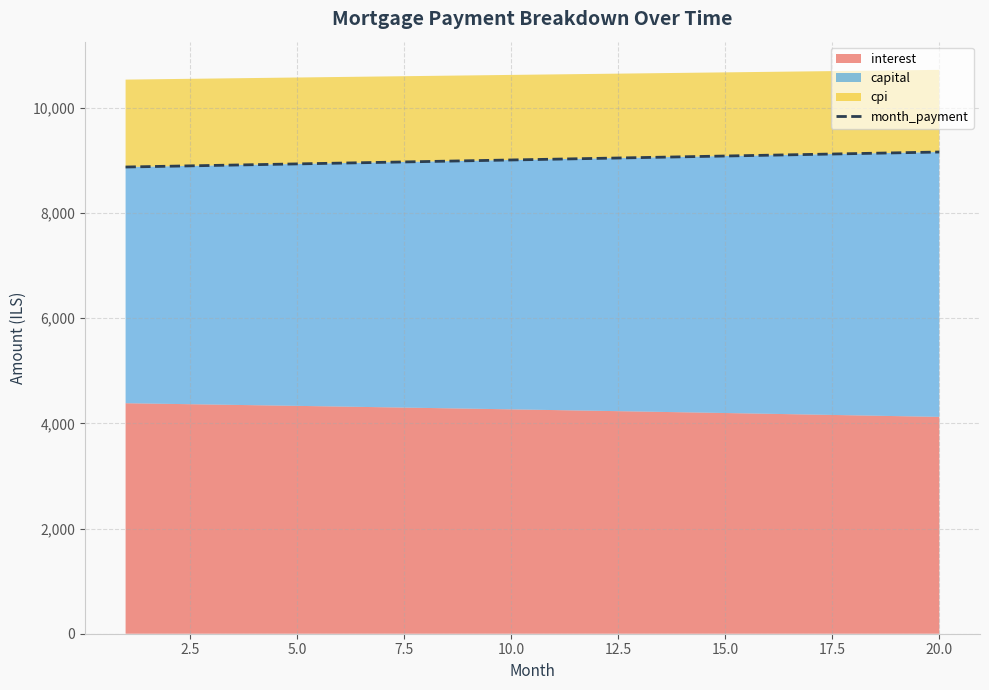

Reading left to right, what are all the values shown in this chart?

8872.9	8887.7	8902.5	8917.4	8932.2	8947.1	8962.0	8977.0	8991.9	9006.9	9021.9	9037.0	9052.0	9067.1	9082.2	9097.4	9112.5	9127.7	9142.9	9158.1